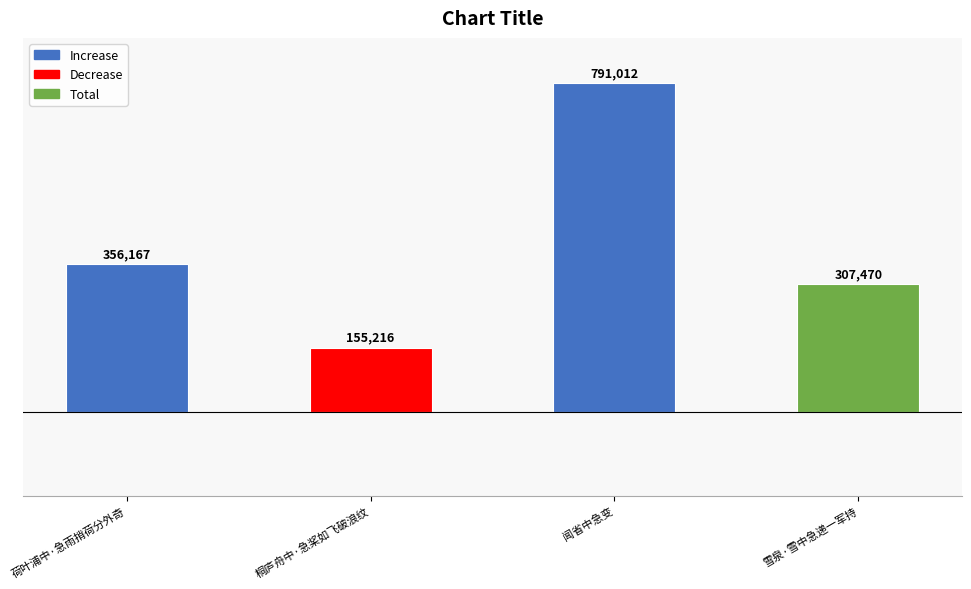

What is the ratio of the value at 荷叶浦中·急雨捎荷分外奇 to the value at 闻省中急变?

0.5